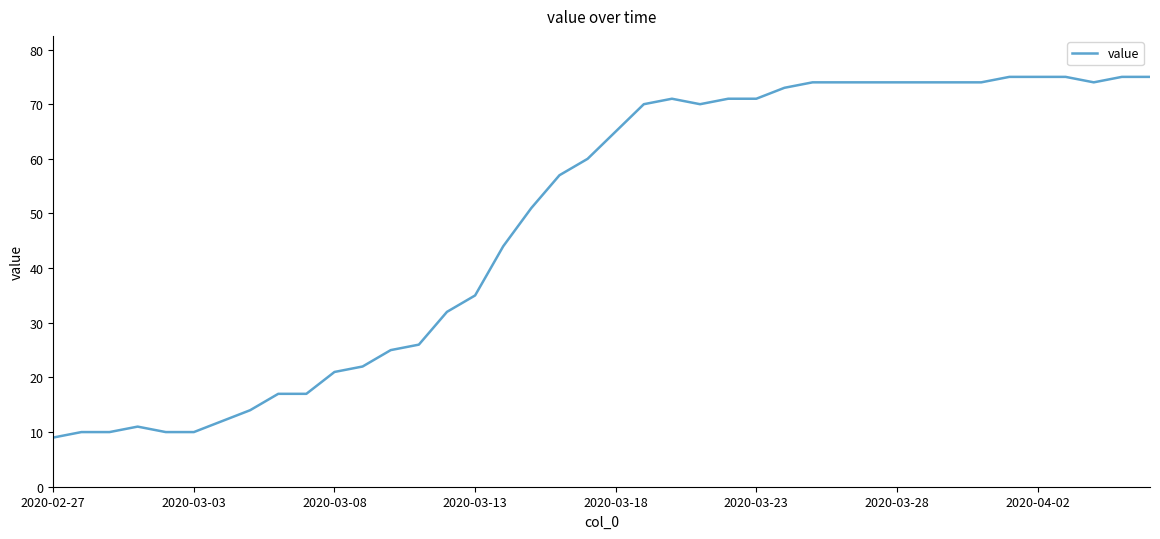

What is the greatest value displayed?

75